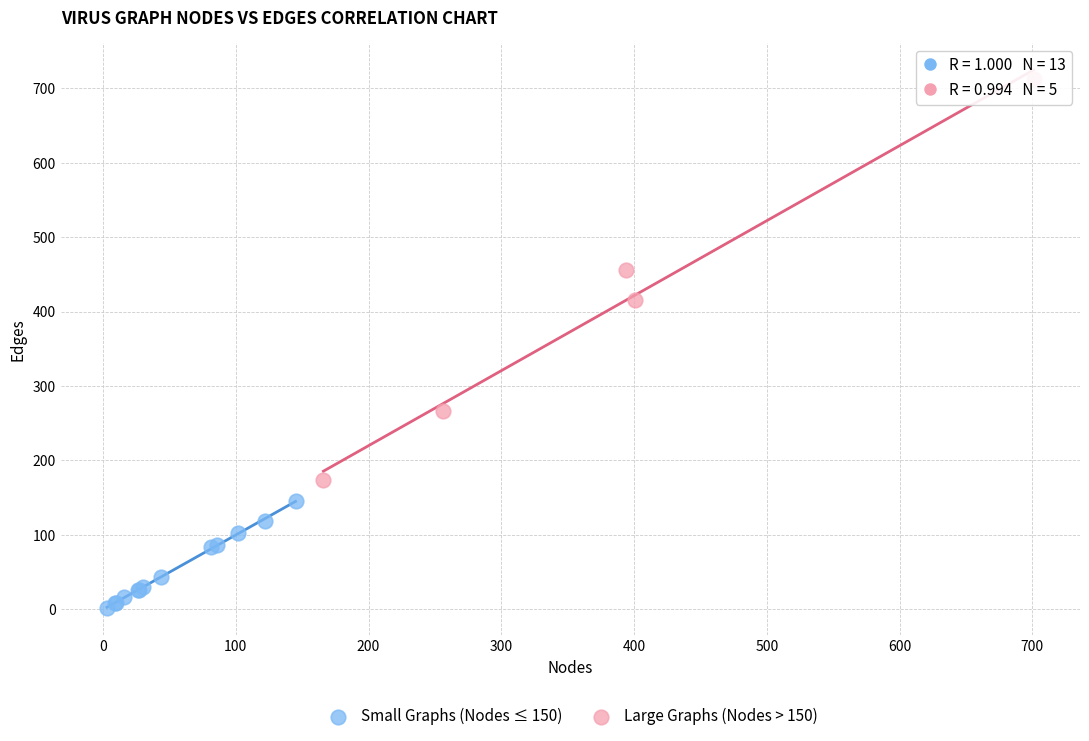

Which series reaches the minimum Y coordinate?

Small Graphs (Nodes ≤ 150)